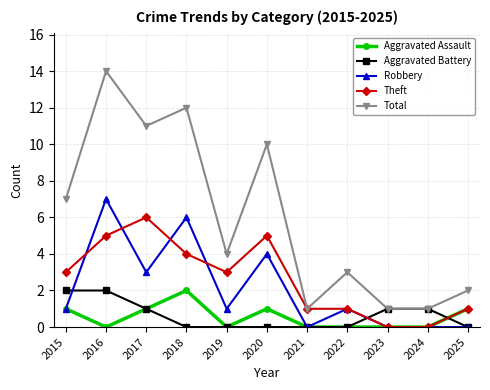

How many lines are shown in the chart?

5